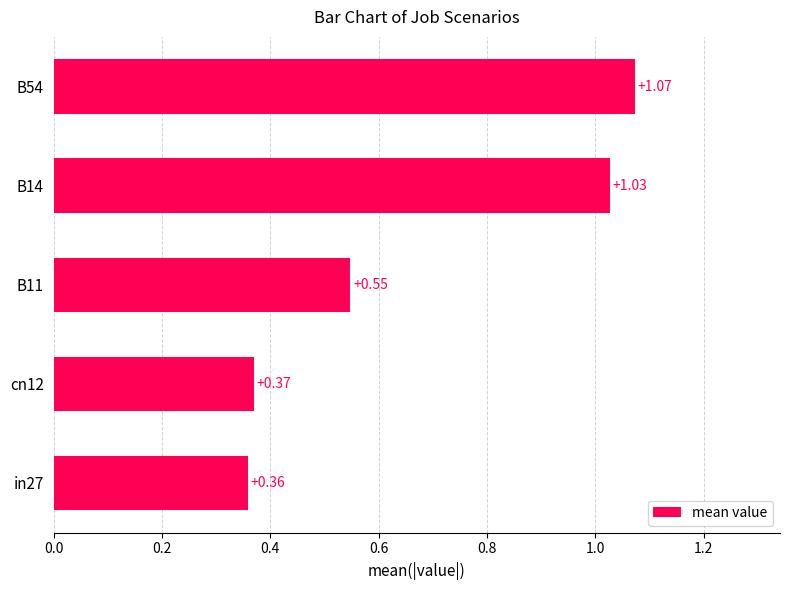

Which category has the highest value across all series?

B54